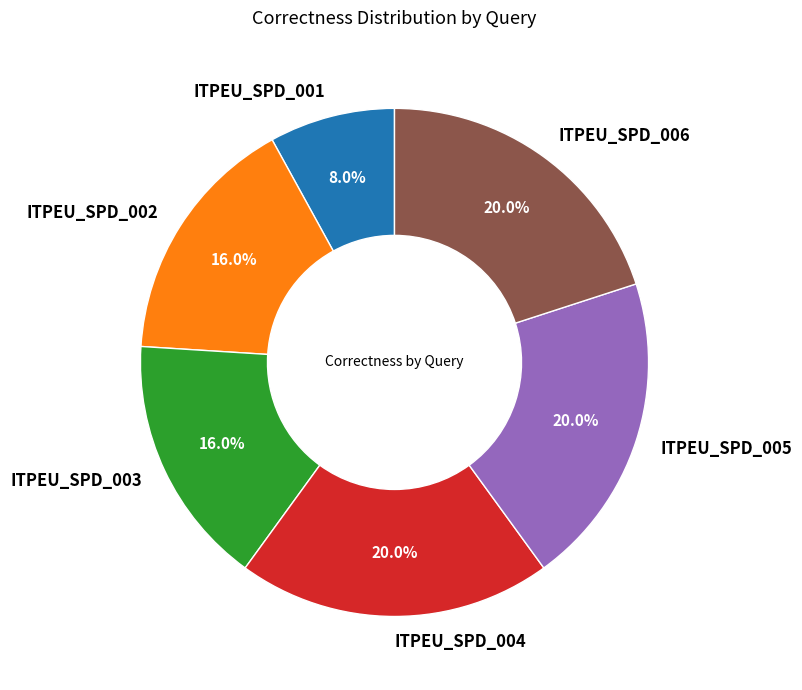

Approximately how many times larger is the value at ITPEU_SPD_004 compared to ITPEU_SPD_005?

1.0